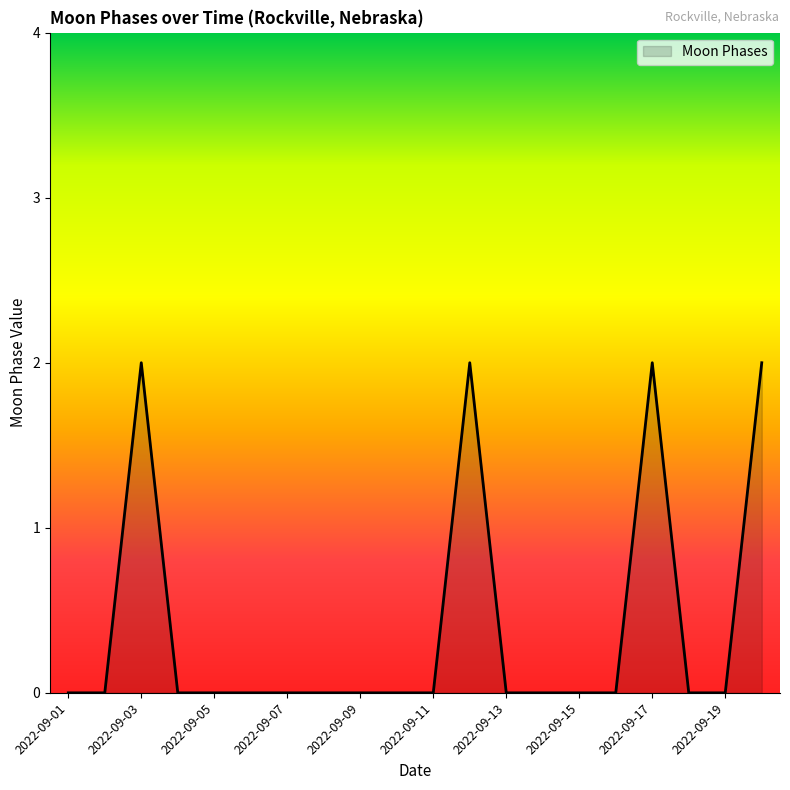

Reading left to right, list all the values displayed in this chart.

0	0	2	0	0	0	0	0	0	0	0	2	0	0	0	0	2	0	0	2